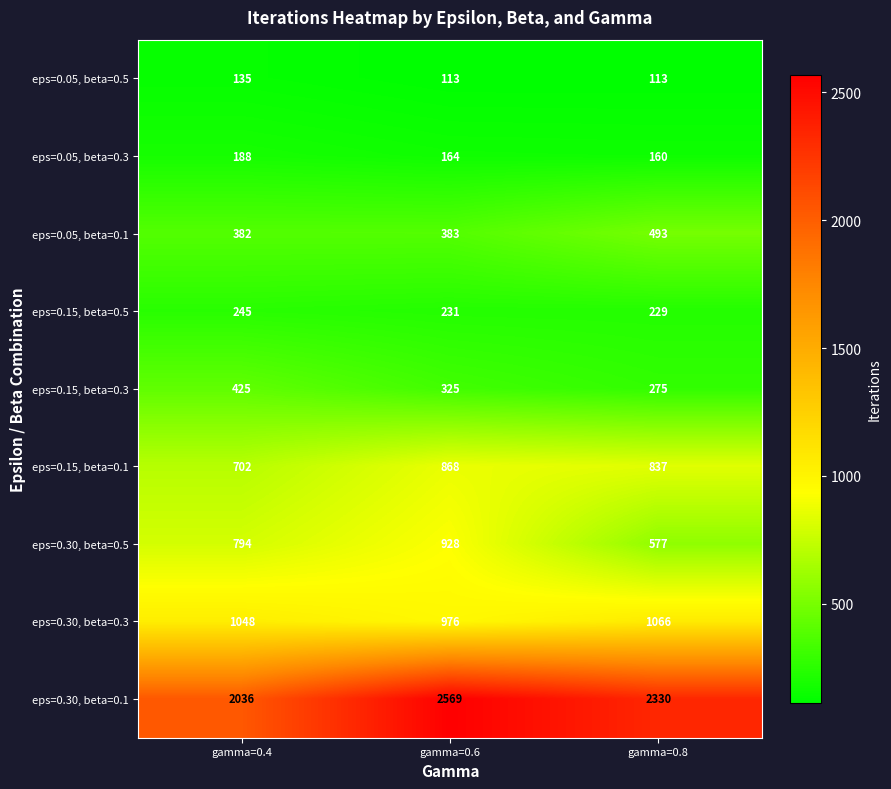

Reading left to right, transcribe all the data shown in this chart.

eps=0.05, beta=0.5: 135	113	113
eps=0.05, beta=0.3: 188	164	160
eps=0.05, beta=0.1: 382	383	493
eps=0.15, beta=0.5: 245	231	229
eps=0.15, beta=0.3: 425	325	275
eps=0.15, beta=0.1: 702	868	837
eps=0.30, beta=0.5: 794	928	577
eps=0.30, beta=0.3: 1048	976	1066
eps=0.30, beta=0.1: 2036	2569	2330